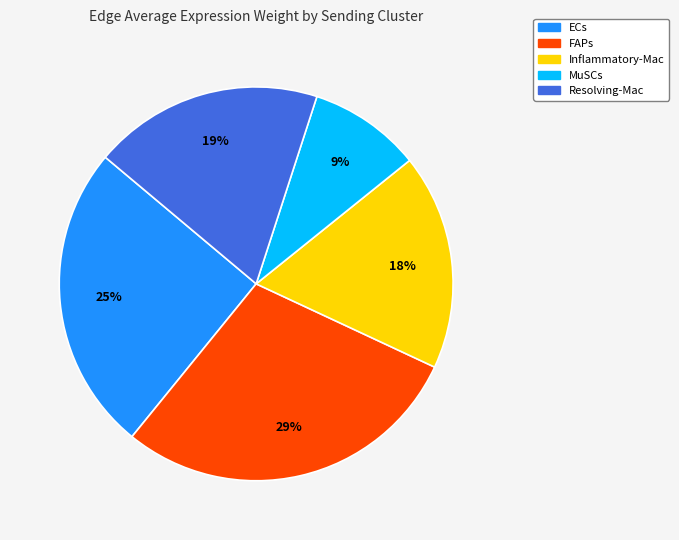

The Inflammatory-Mac slice represents 18% of the pie. True or false?

True